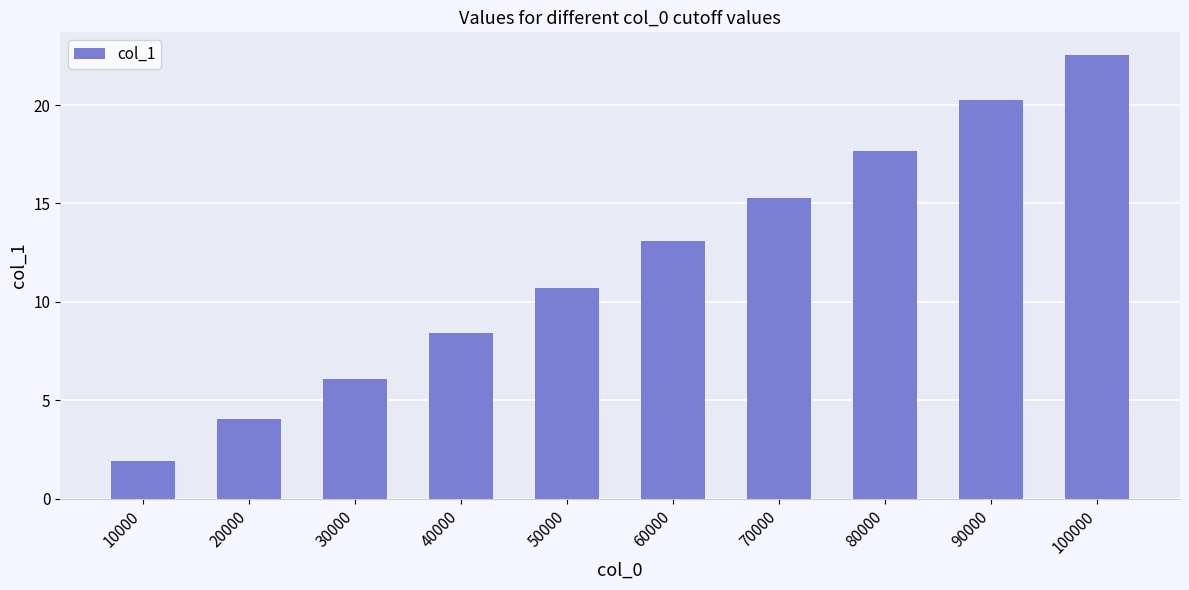

What value does the data have at 70000?

15.3